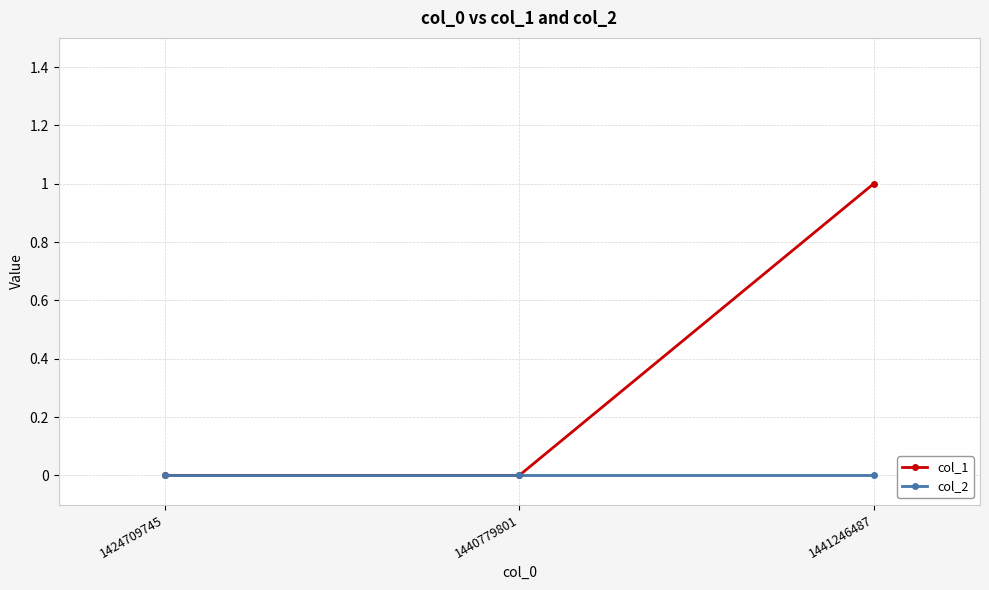

How many series are shown in this chart?

2